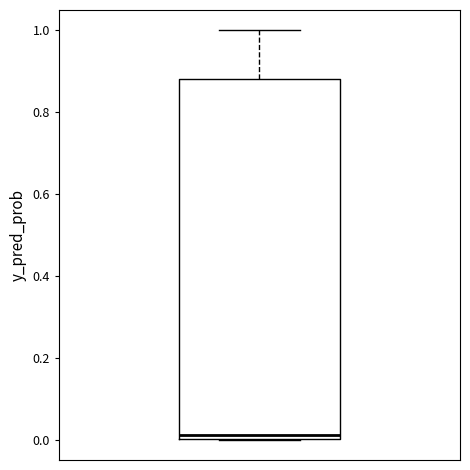

Read this box plot against the y-axis: the position of the median line, the range covered by the box, and the ends of both whiskers. The values are not printed on the chart, so give them approximately, as read against the axis.

median 0.02, box 0.00 to 0.88, whiskers 0.00 to 1.00